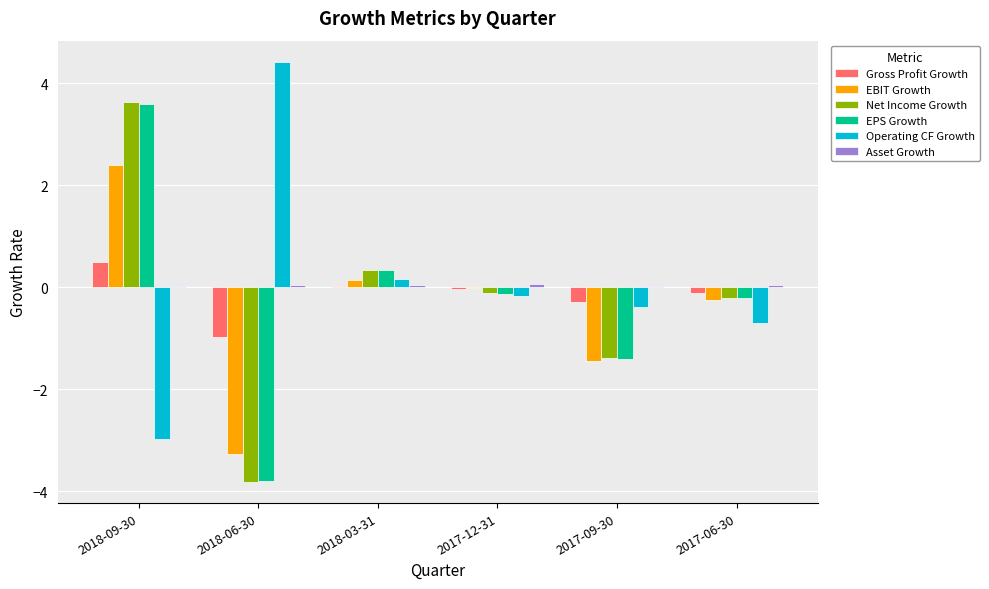

The EPS Growth series shows -0.9 at 2017-09-30. True or false?

False